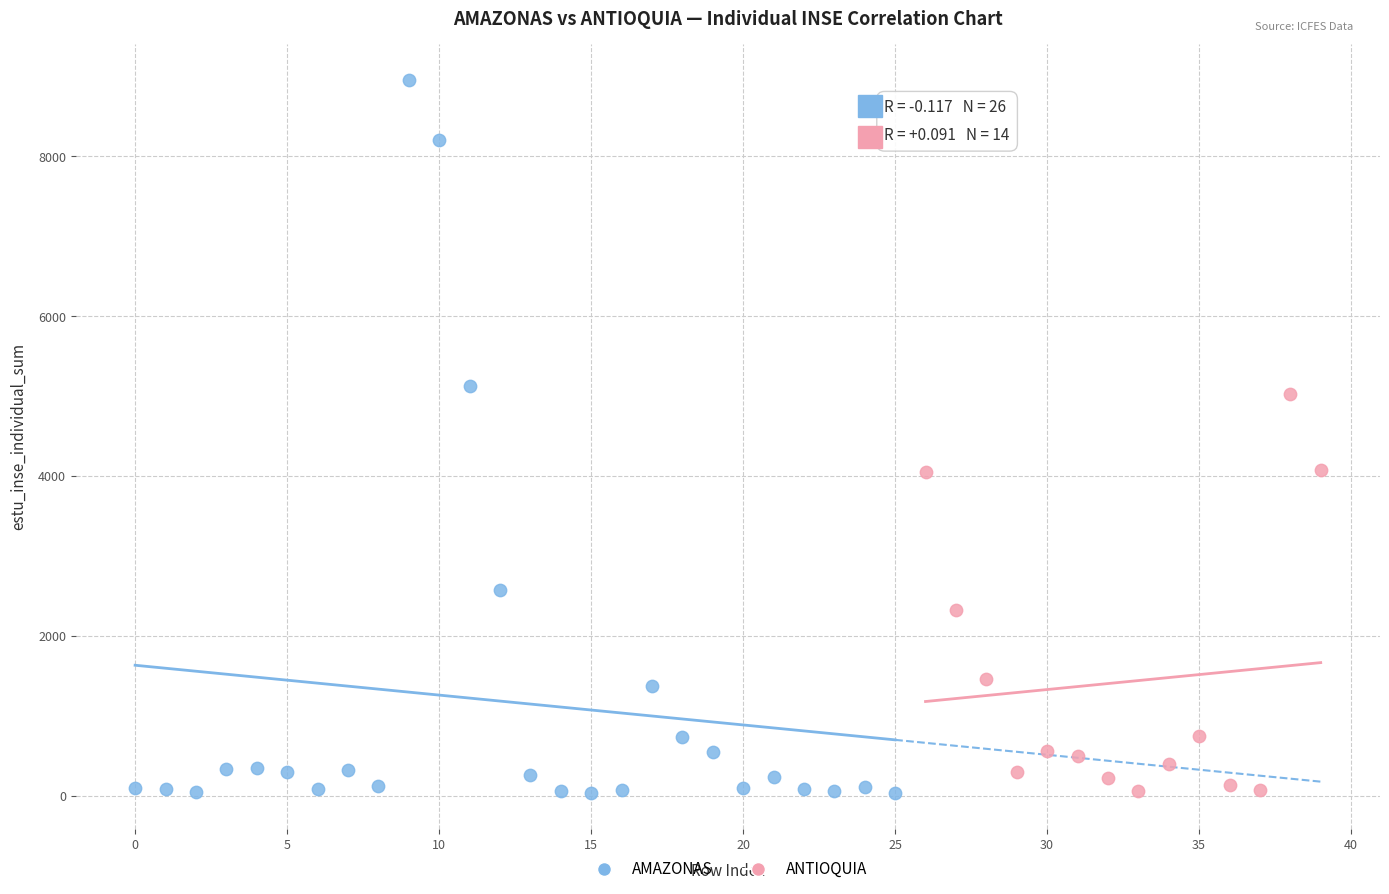

Which series has the largest Y range (max minus min)?

AMAZONAS